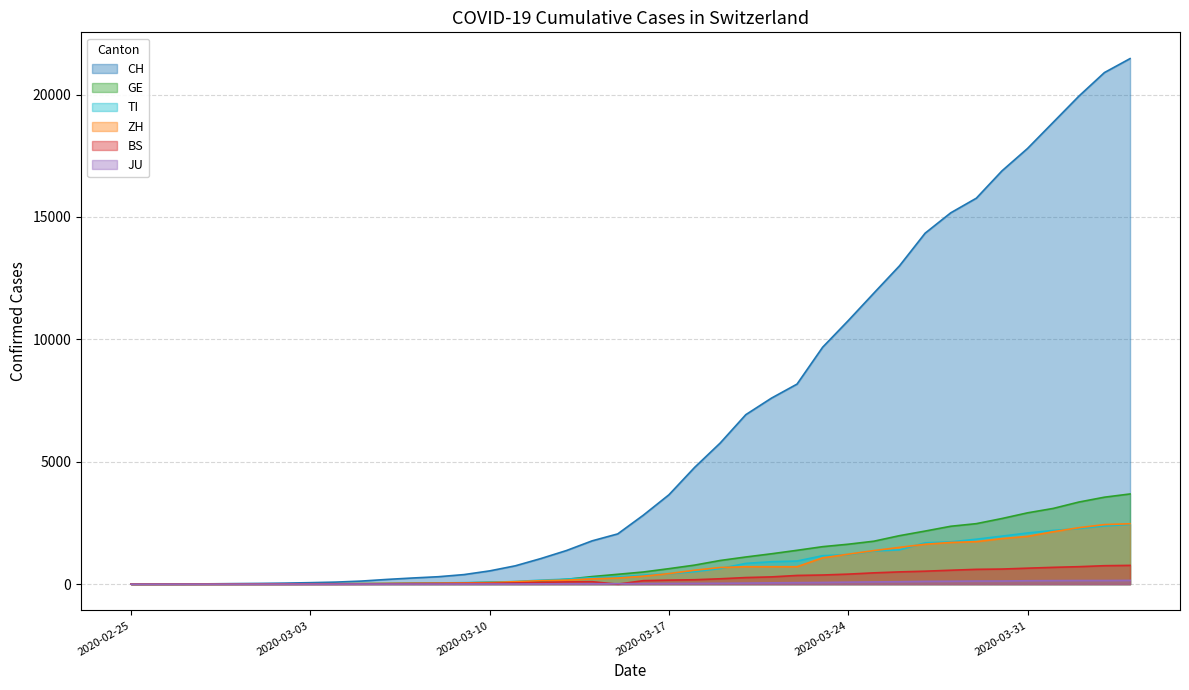

Is the value of GE at 2020-03-15 greater than the value of TI at 2020-03-07?

Yes